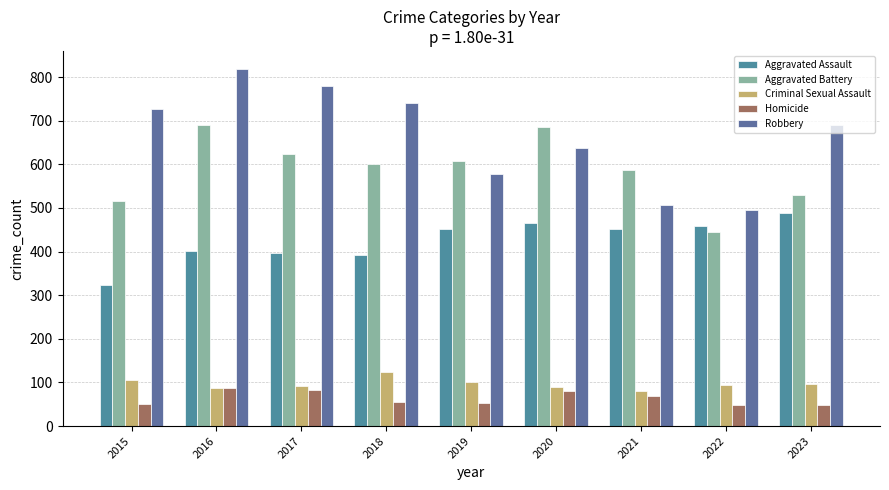

Which category has the highest value in the Criminal Sexual Assault series?

2018